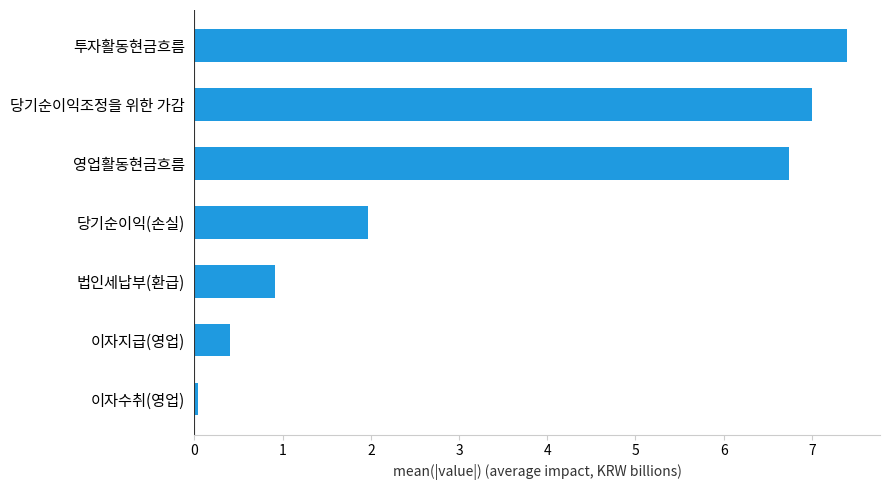

Between 투자활동현금흐름 and 이자지급(영업), which is larger?

투자활동현금흐름